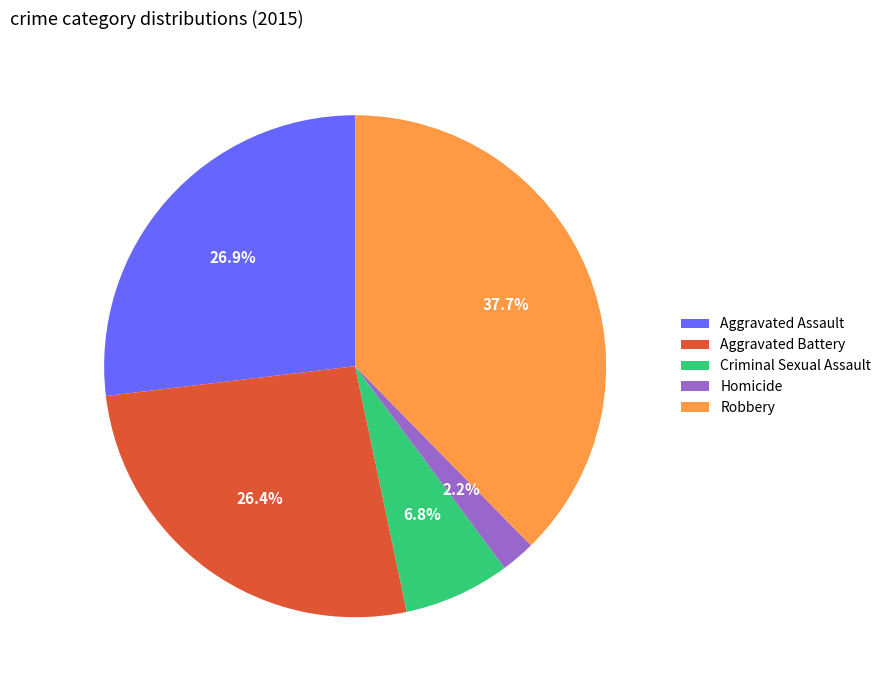

To the nearest percent, what is the difference between the Aggravated Battery and Homicide slice percentages?

24%